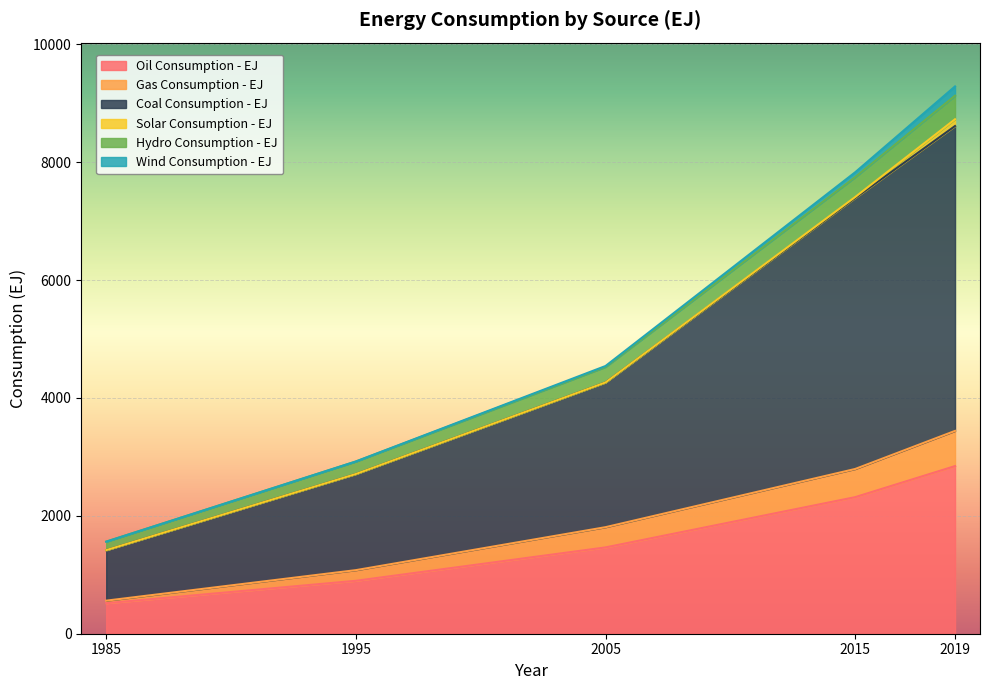

Is it true that Coal Consumption - EJ equals 1093.5 at 1995?

False